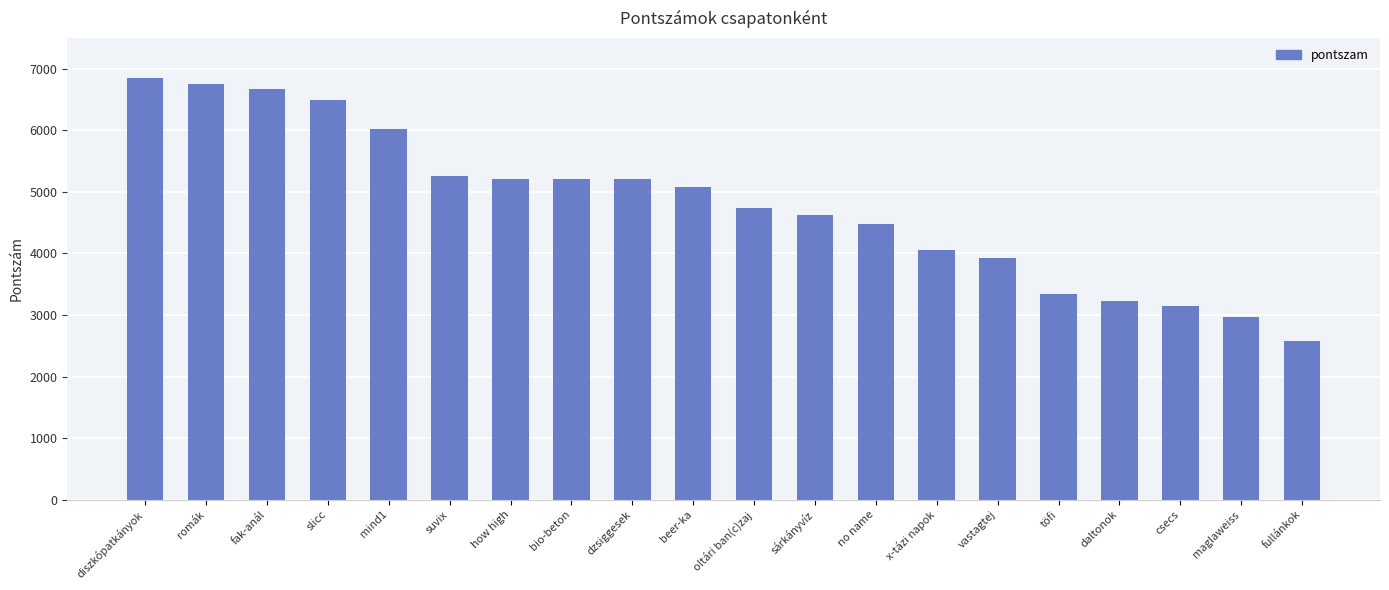

Does the chart contain stacked bars?

No